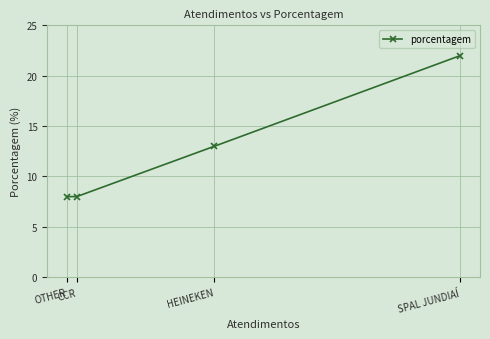

What is the smallest value displayed?

8